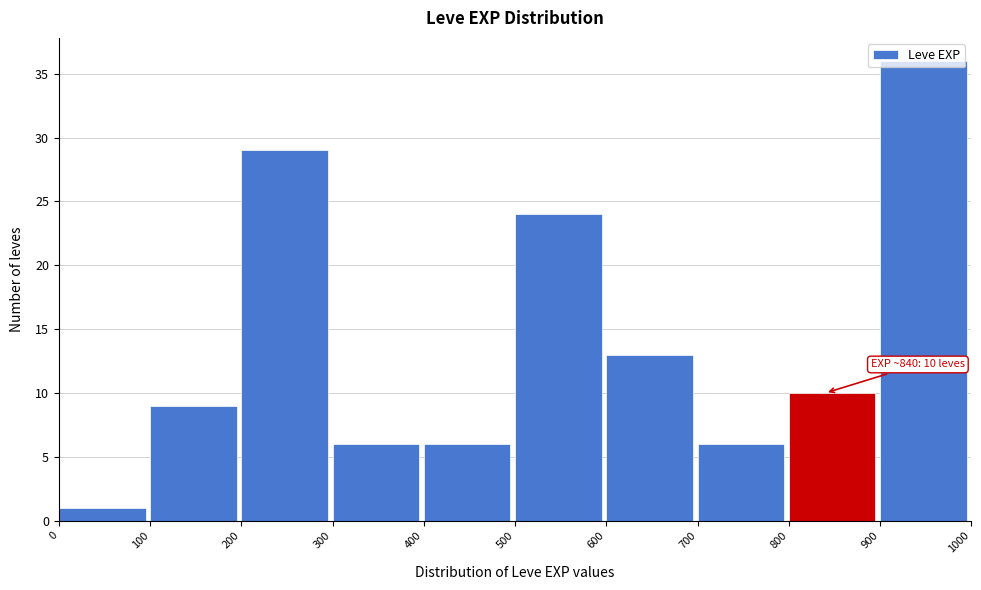

Over which range of the x-axis is the bar tallest?

900 to 1000